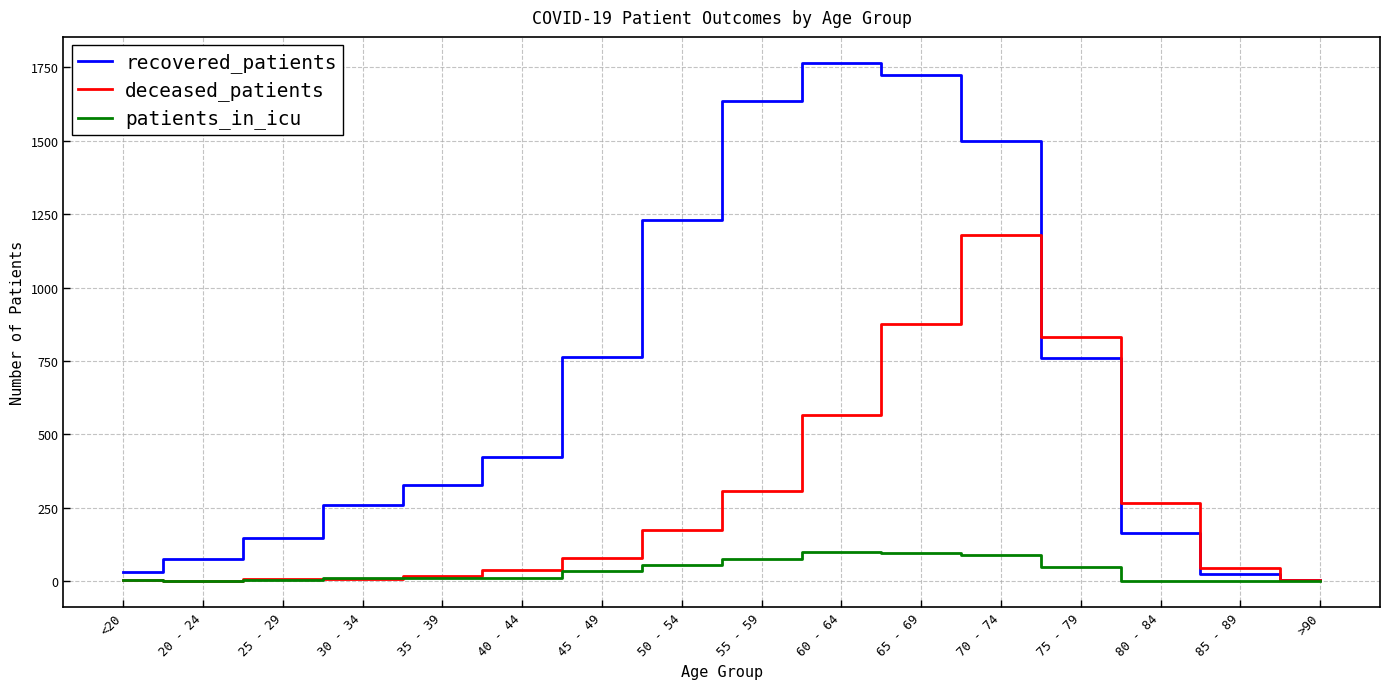

How many distinct data groups are displayed?

3